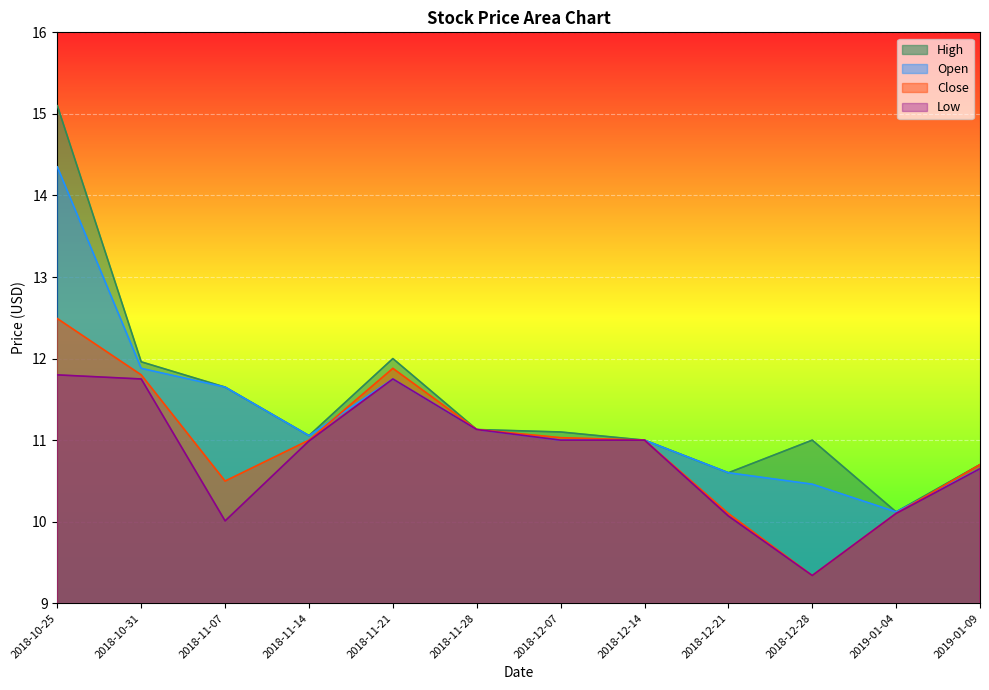

Is the value of Low at 2018-11-21 greater than the value of High at 2018-12-07?

Yes